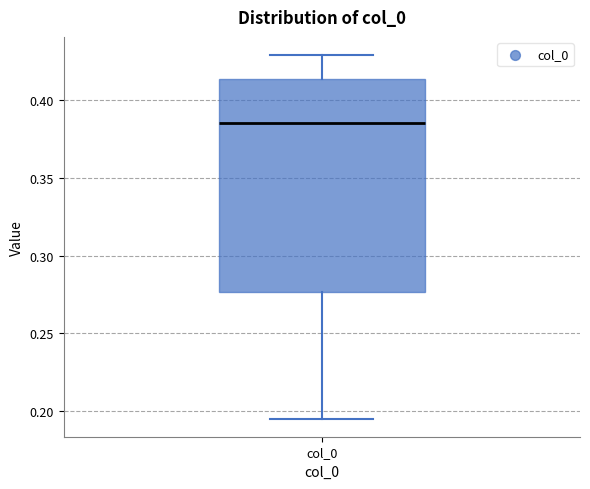

Read this box plot against the y-axis: the position of the median line, the range covered by the box, and the ends of both whiskers. The values are not printed on the chart, so give them approximately, as read against the axis.

median 0.385, box 0.275 to 0.415, whiskers 0.195 to 0.430